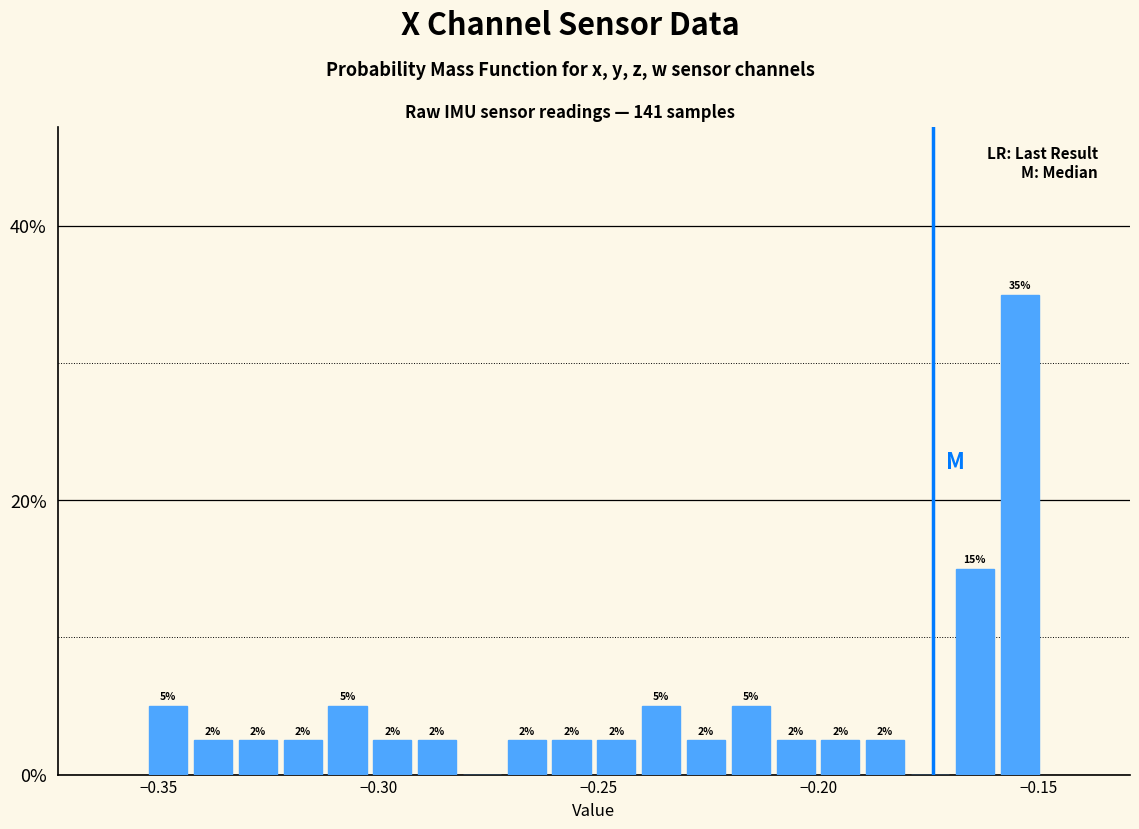

Around what value on the x-axis is the tallest bar? Give the approximate position of its centre, as read against the axis.

-0.155